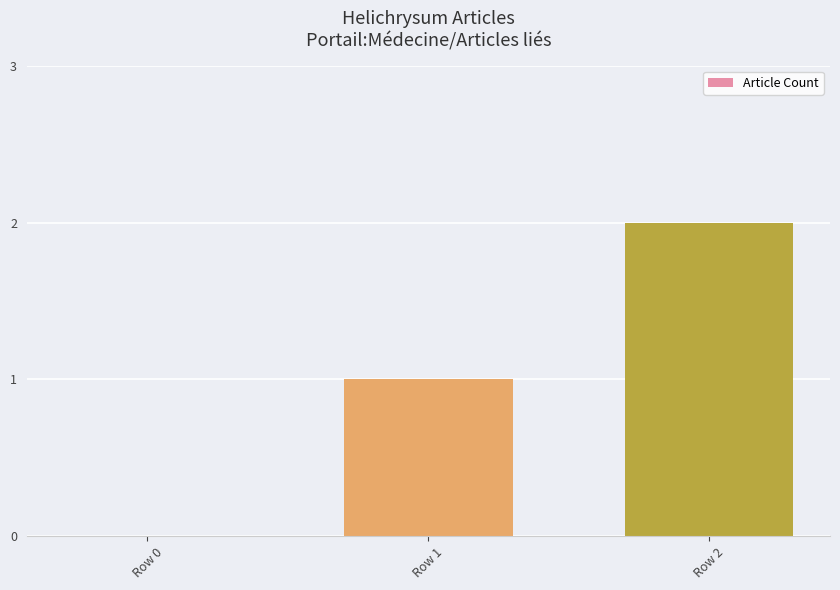

Which has a higher value, Row 1 or Row 0?

Row 1